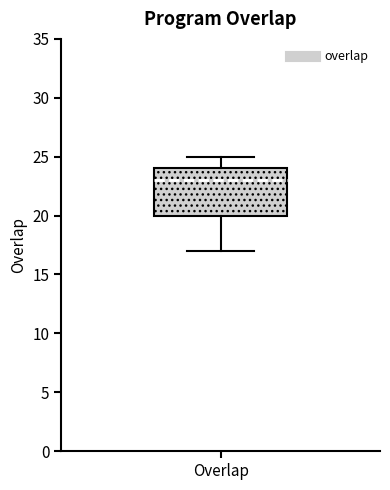

Read this box plot against the y-axis: the position of the median line, the range covered by the box, and the ends of both whiskers. The values are not printed on the chart, so give them approximately, as read against the axis.

median 23, box 20 to 24, whiskers 17 to 25